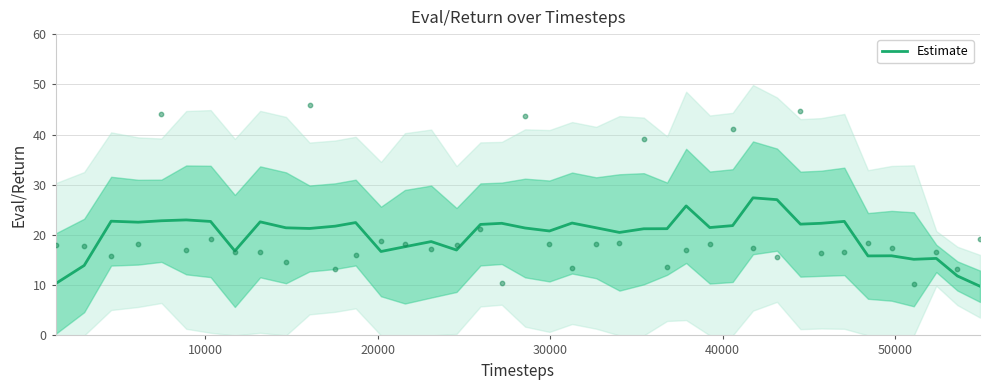

What is the lowest value of the Estimate series?

9.8